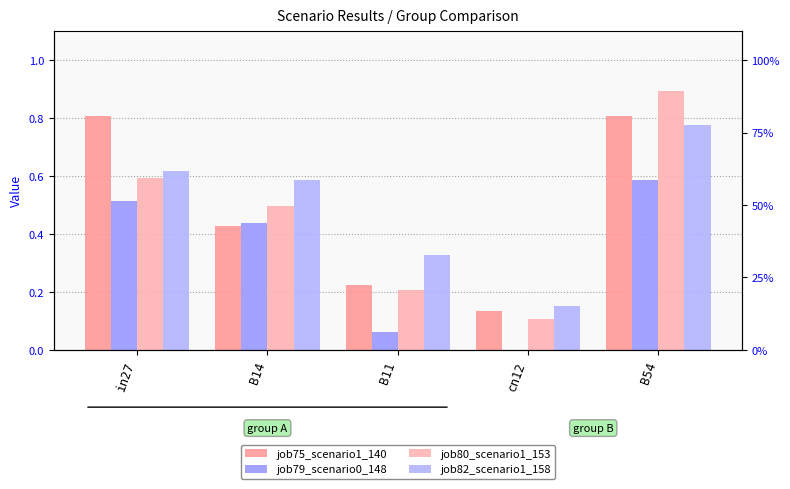

What is the total value across all series at B14?

1.9